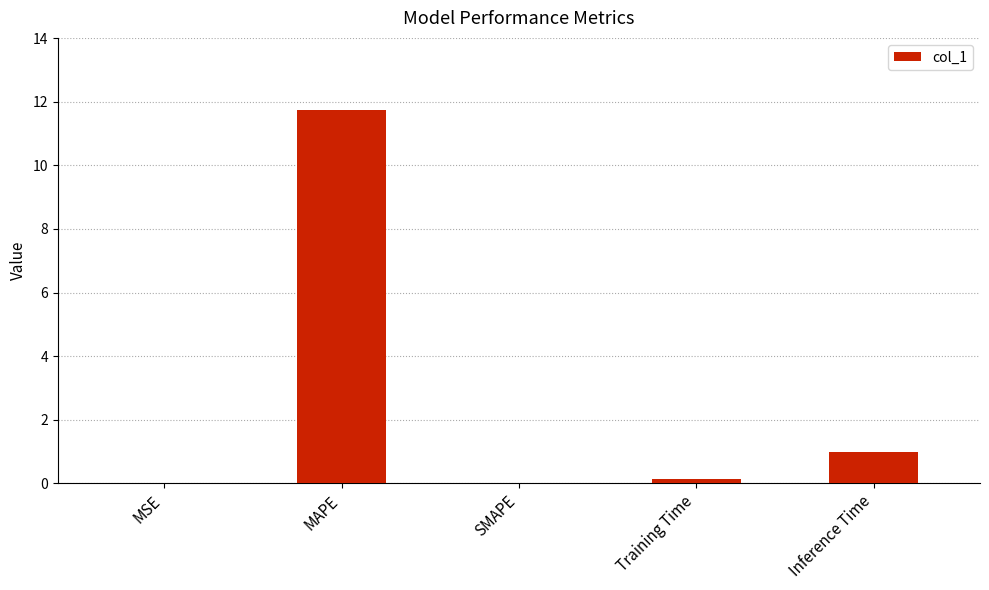

What is the sum of all values?

12.9